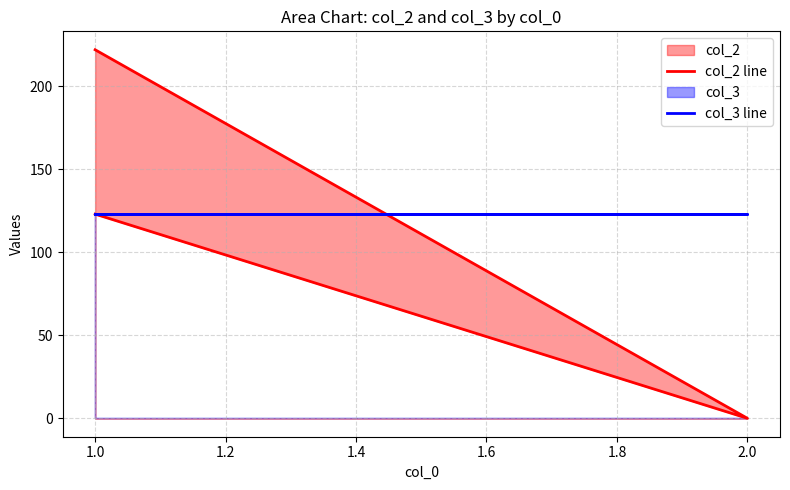

What is the value of the col_3 line point at the 2nd from the left?

123.3